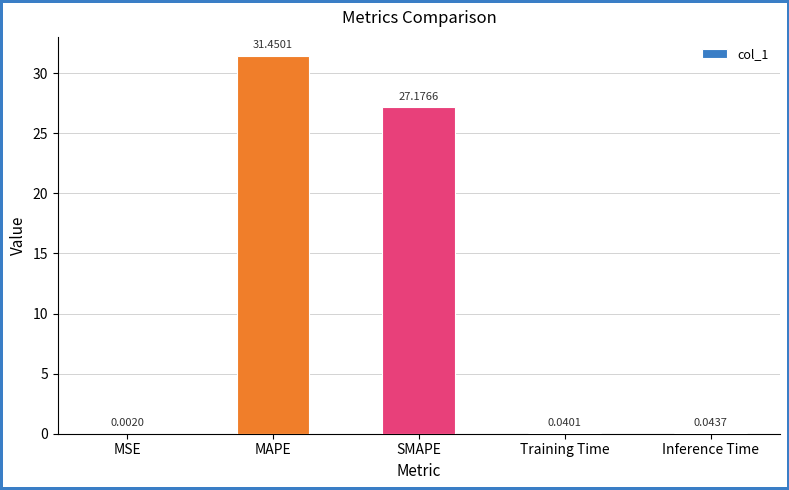

What is the sum of the values at SMAPE and MAPE?

58.6